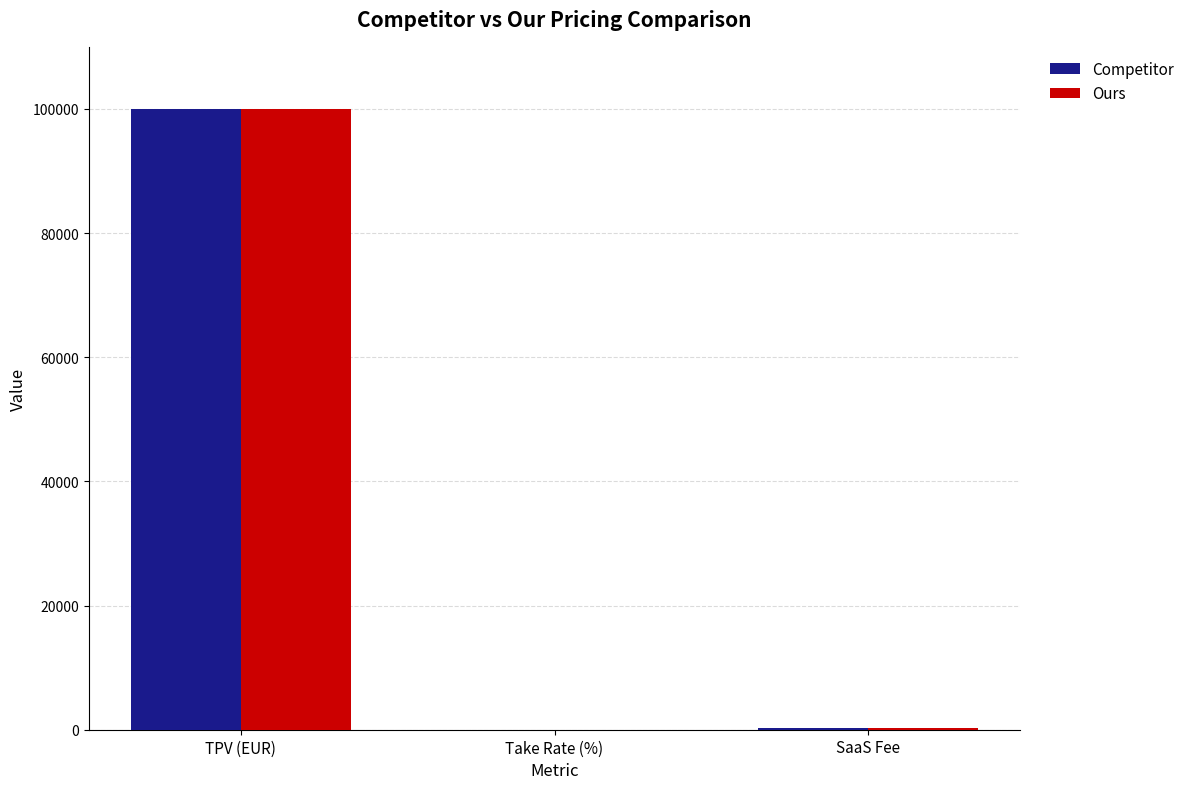

Is it true that Ours equals 100000.0 at TPV (EUR)?

True